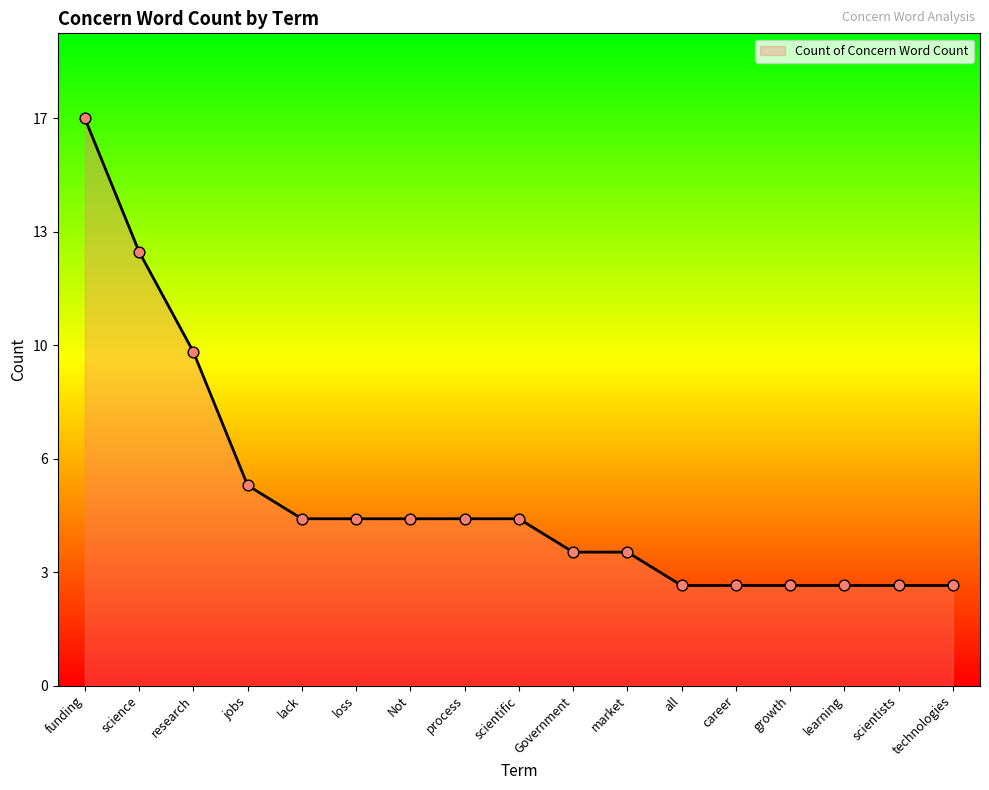

Which has a higher value, lack or Government?

lack